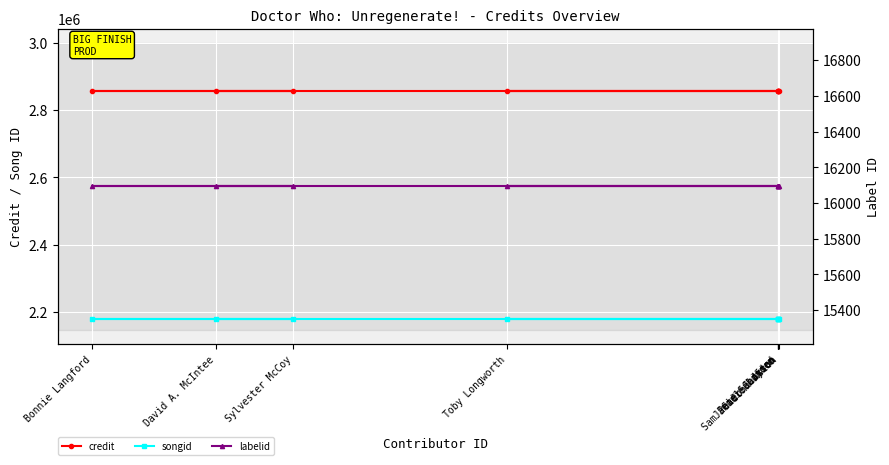

True or false: songid and credit cross at least once.

False